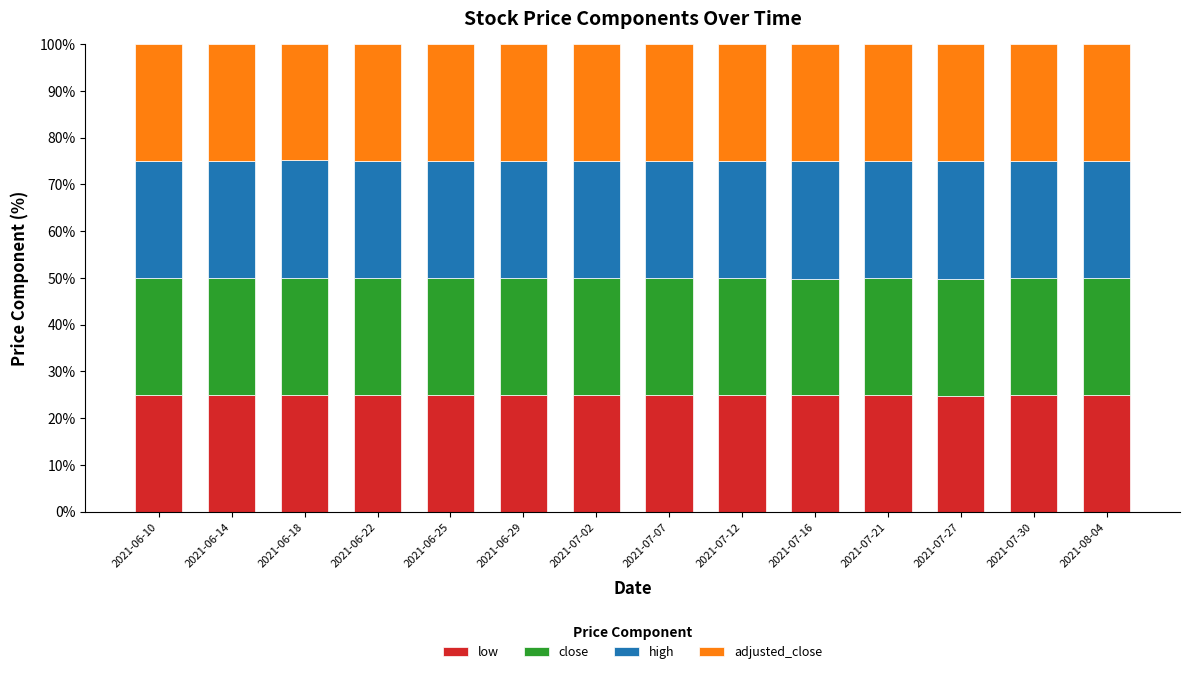

List the series in order of their overall mean, lowest first.

low, adjusted_close, close, high